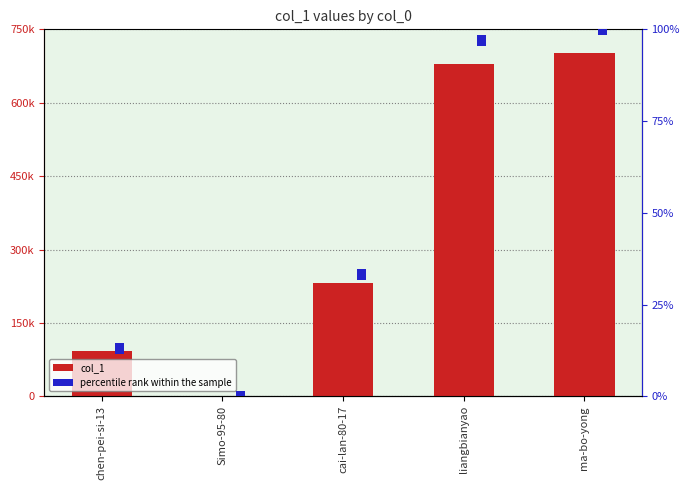

Between liangbianyao and ma-bo-yong, which is larger?

ma-bo-yong